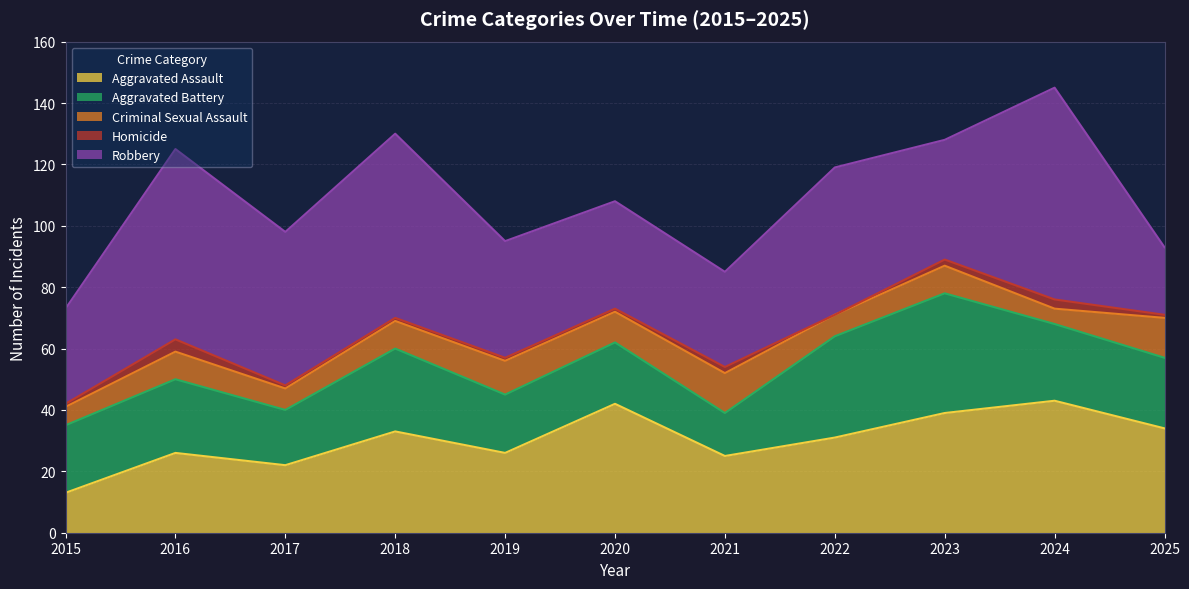

True or false: Homicide and Aggravated Battery intersect in this chart.

False